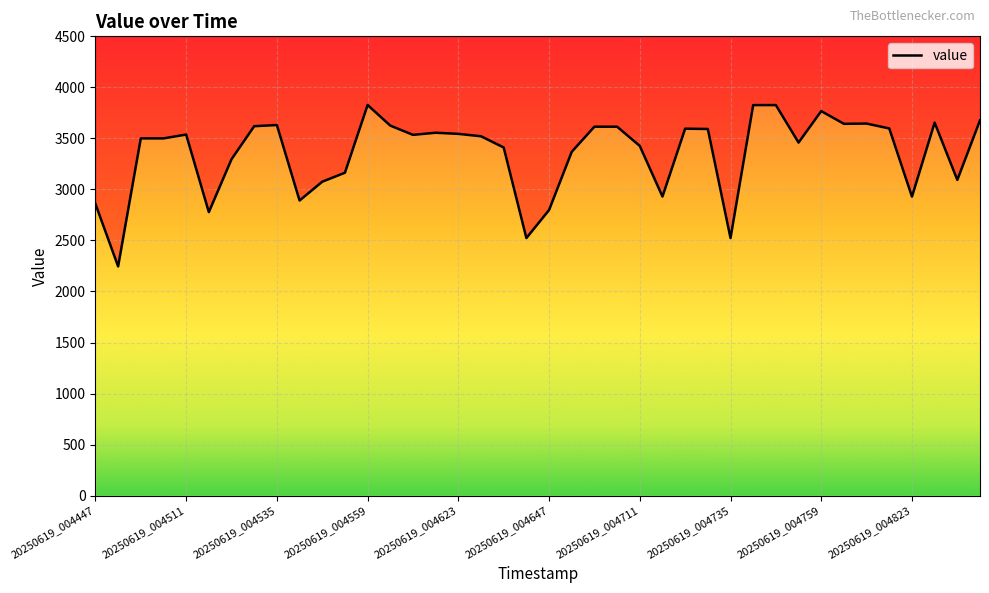

How many lines are shown in the chart?

1